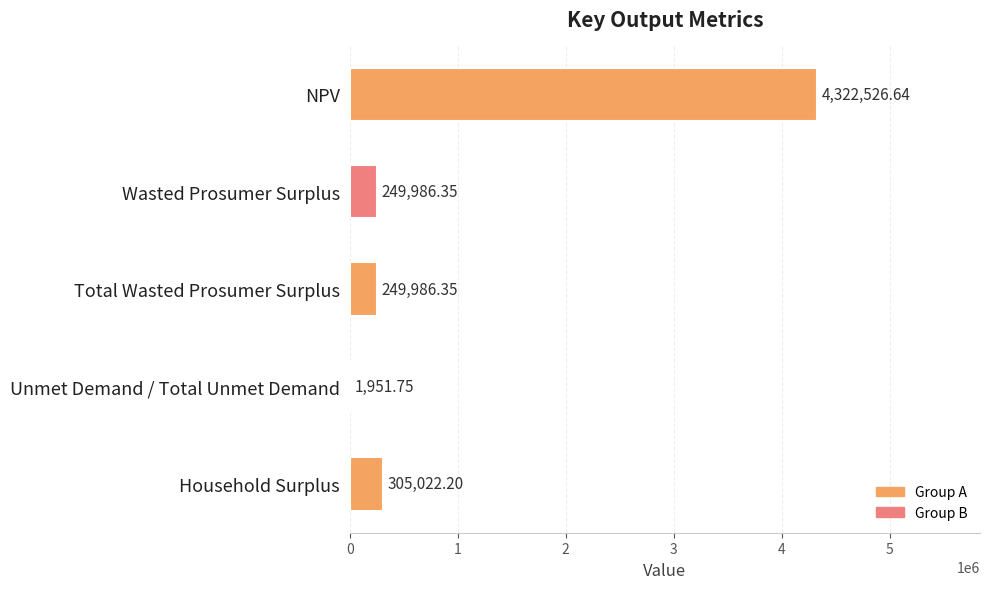

What is the average value?

1025894.7